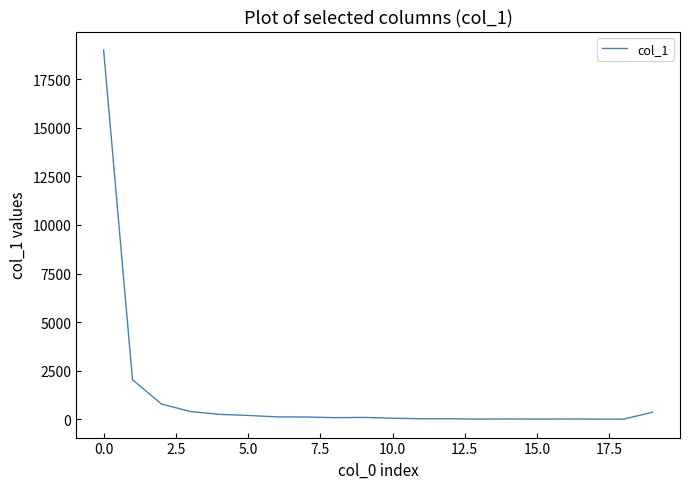

What is the difference between the maximum and minimum values?

18978